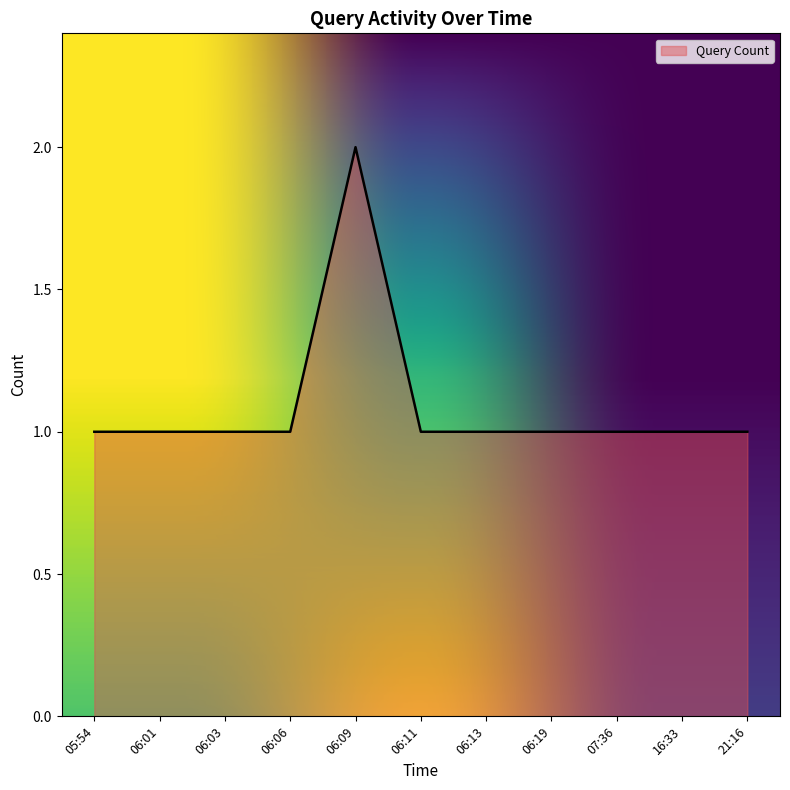

The value at 06:01 is 1. True or false?

True